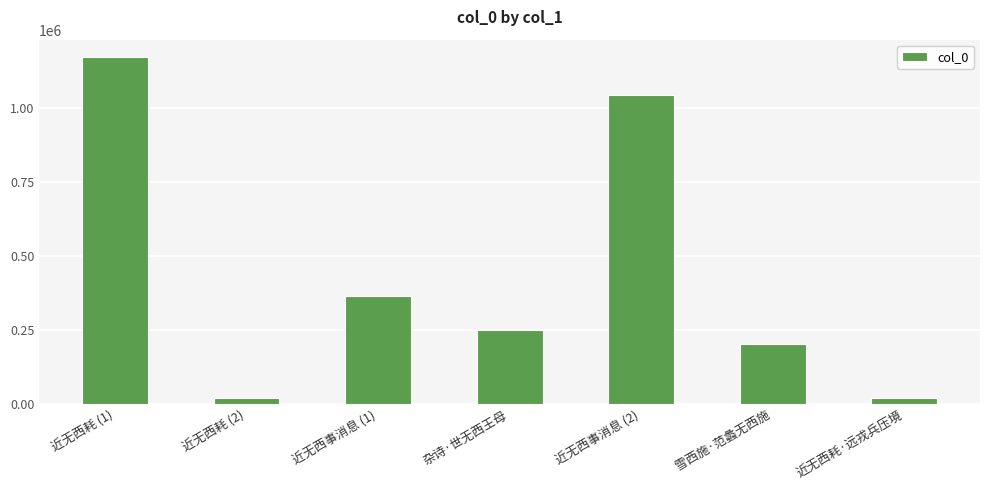

What is the difference between the values at 近无西事消息 (2) and 近无西耗 (2)?

1019811